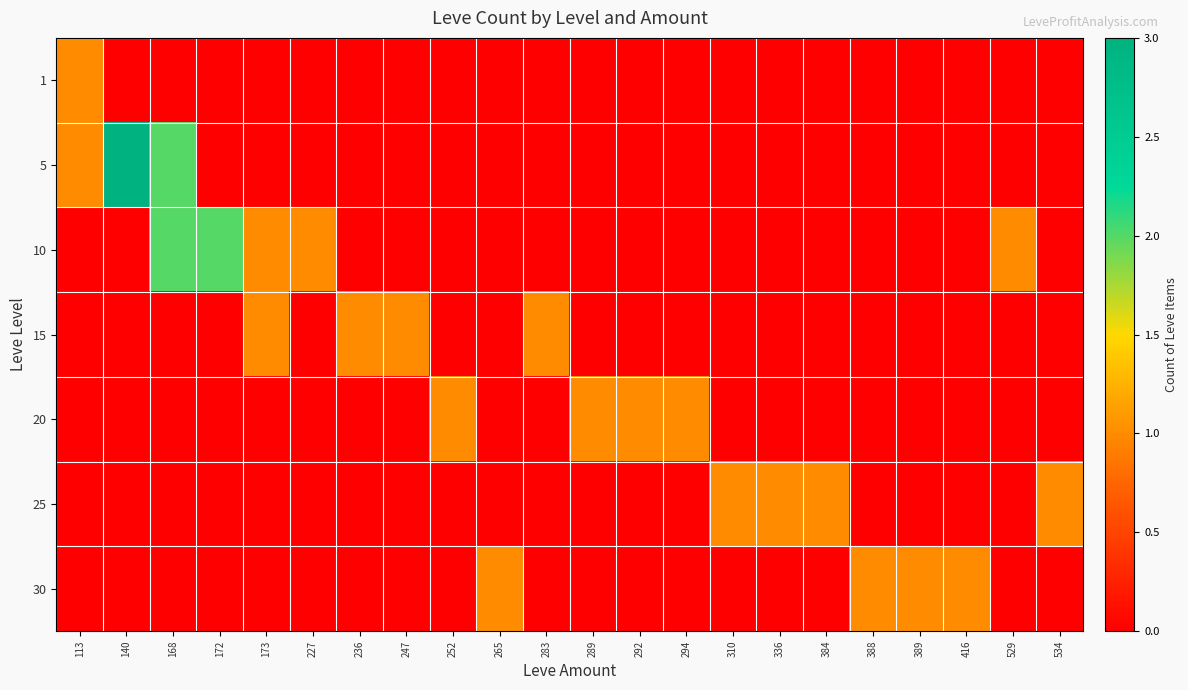

Reading right to left, what are all the values shown in this chart?

1: 534=0	529=0	416=0	389=0	388=0	384=0	336=0	310=0	294=0	292=0	289=0	283=0	265=0	252=0	247=0	236=0	227=0	173=0	172=0	168=0	140=0	113=1
5: 534=0	529=0	416=0	389=0	388=0	384=0	336=0	310=0	294=0	292=0	289=0	283=0	265=0	252=0	247=0	236=0	227=0	173=0	172=0	168=2	140=3	113=1
10: 534=0	529=1	416=0	389=0	388=0	384=0	336=0	310=0	294=0	292=0	289=0	283=0	265=0	252=0	247=0	236=0	227=1	173=1	172=2	168=2	140=0	113=0
15: 534=0	529=0	416=0	389=0	388=0	384=0	336=0	310=0	294=0	292=0	289=0	283=1	265=0	252=0	247=1	236=1	227=0	173=1	172=0	168=0	140=0	113=0
20: 534=0	529=0	416=0	389=0	388=0	384=0	336=0	310=0	294=1	292=1	289=1	283=0	265=0	252=1	247=0	236=0	227=0	173=0	172=0	168=0	140=0	113=0
25: 534=1	529=0	416=0	389=0	388=0	384=1	336=1	310=1	294=0	292=0	289=0	283=0	265=0	252=0	247=0	236=0	227=0	173=0	172=0	168=0	140=0	113=0
30: 534=0	529=0	416=1	389=1	388=1	384=0	336=0	310=0	294=0	292=0	289=0	283=0	265=1	252=0	247=0	236=0	227=0	173=0	172=0	168=0	140=0	113=0